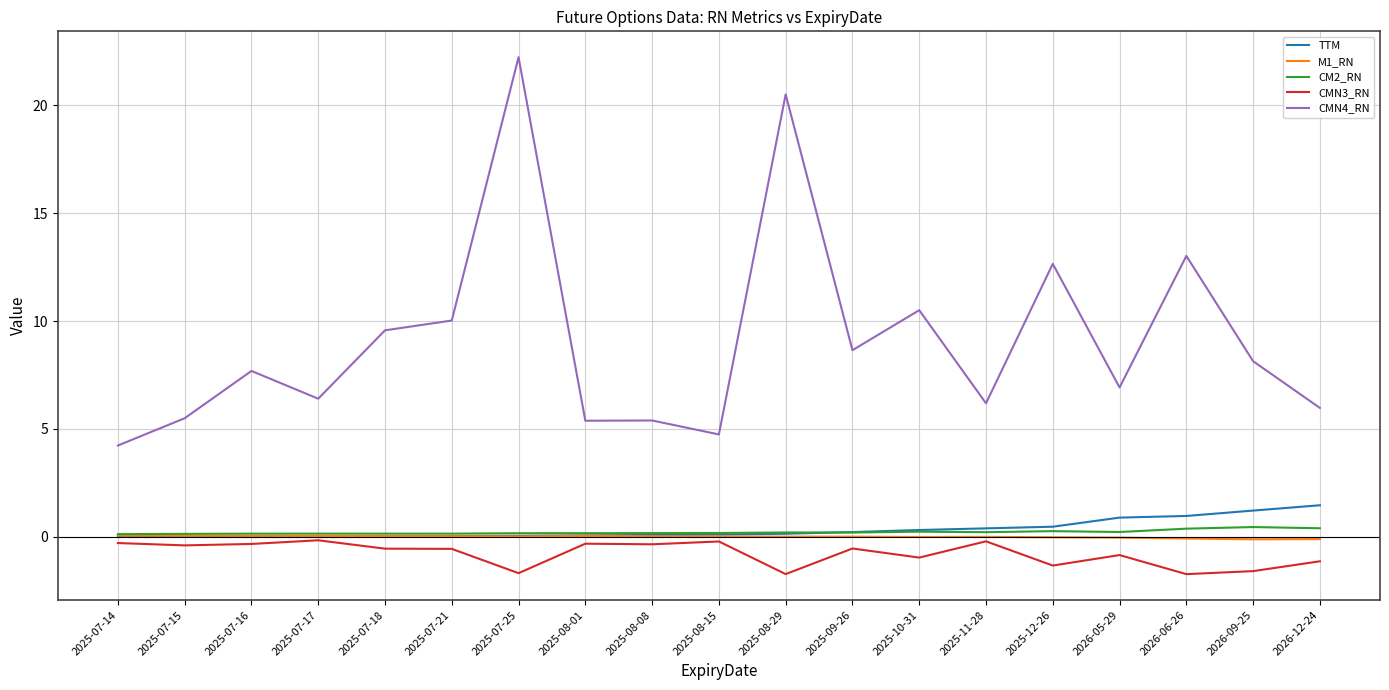

Is it true that CMN3_RN equals -1.7 at 2025-08-29?

True